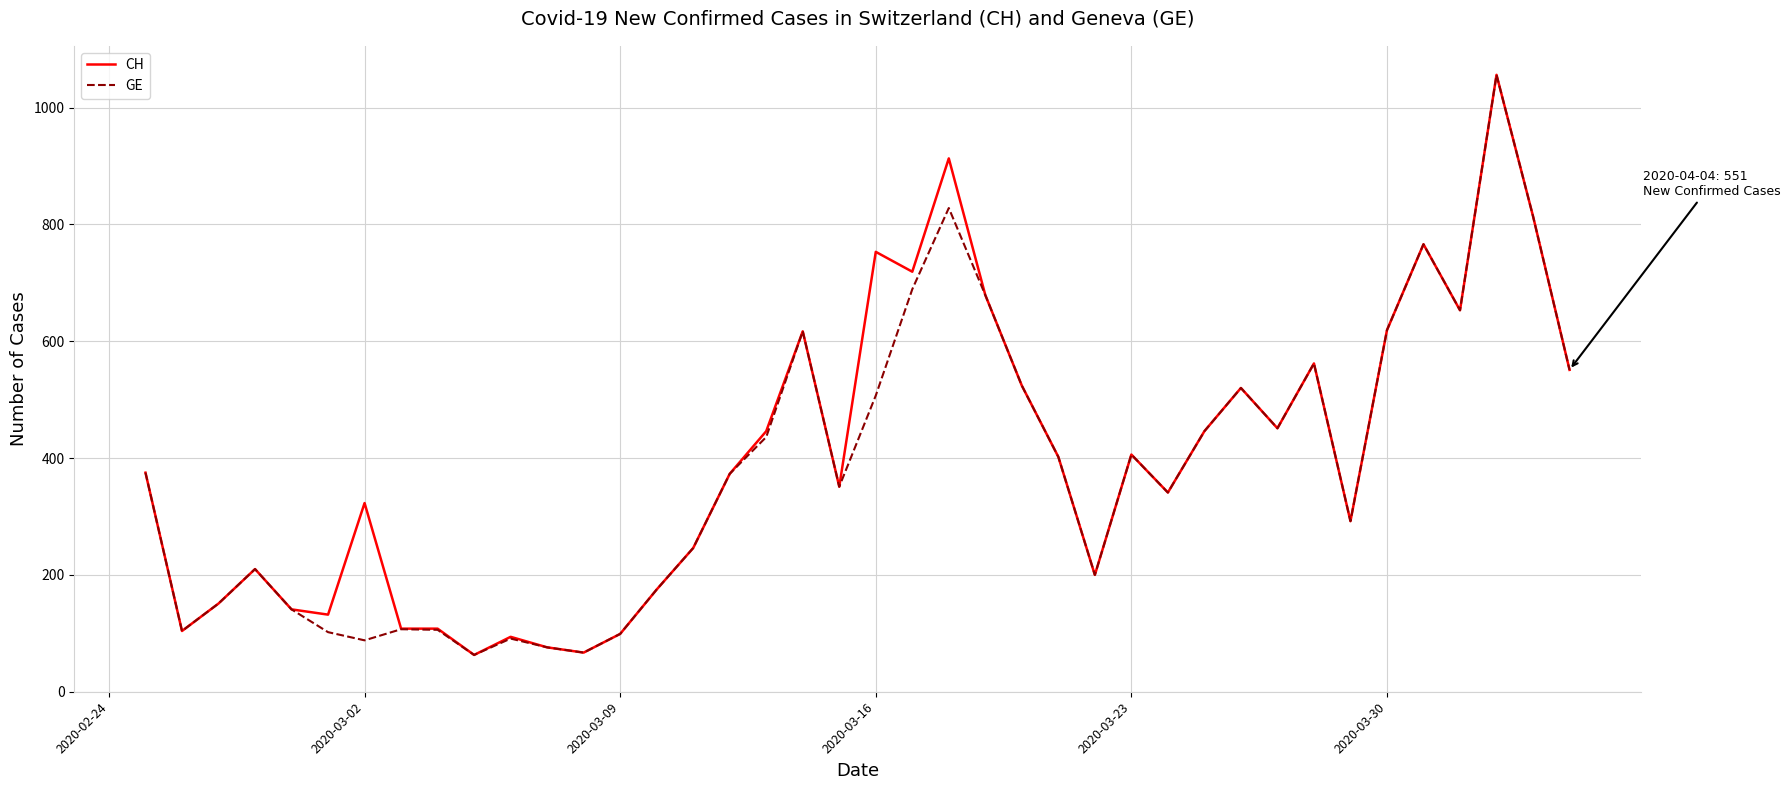

True or false: CH has more than 1 points higher than both neighbors.

True